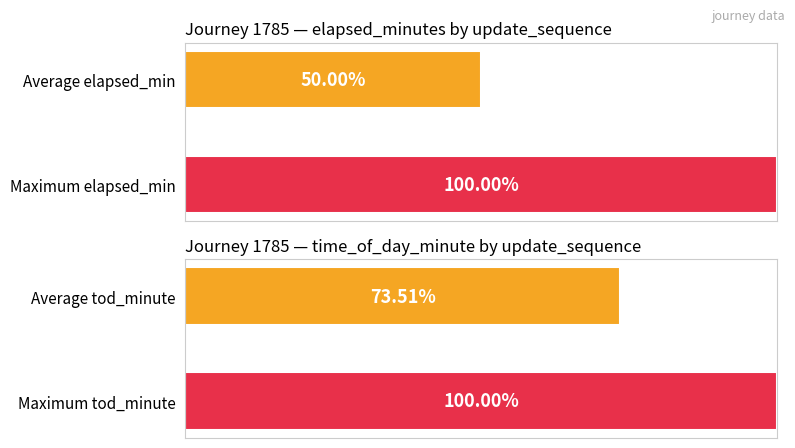

How many series are shown in this chart?

2